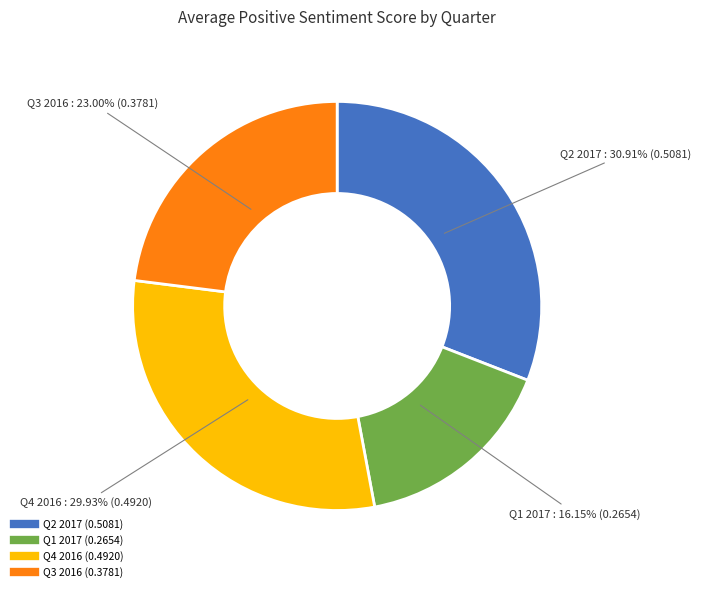

To the nearest percent, what is the combined percentage of Q2 2017 and Q3 2016?

54%